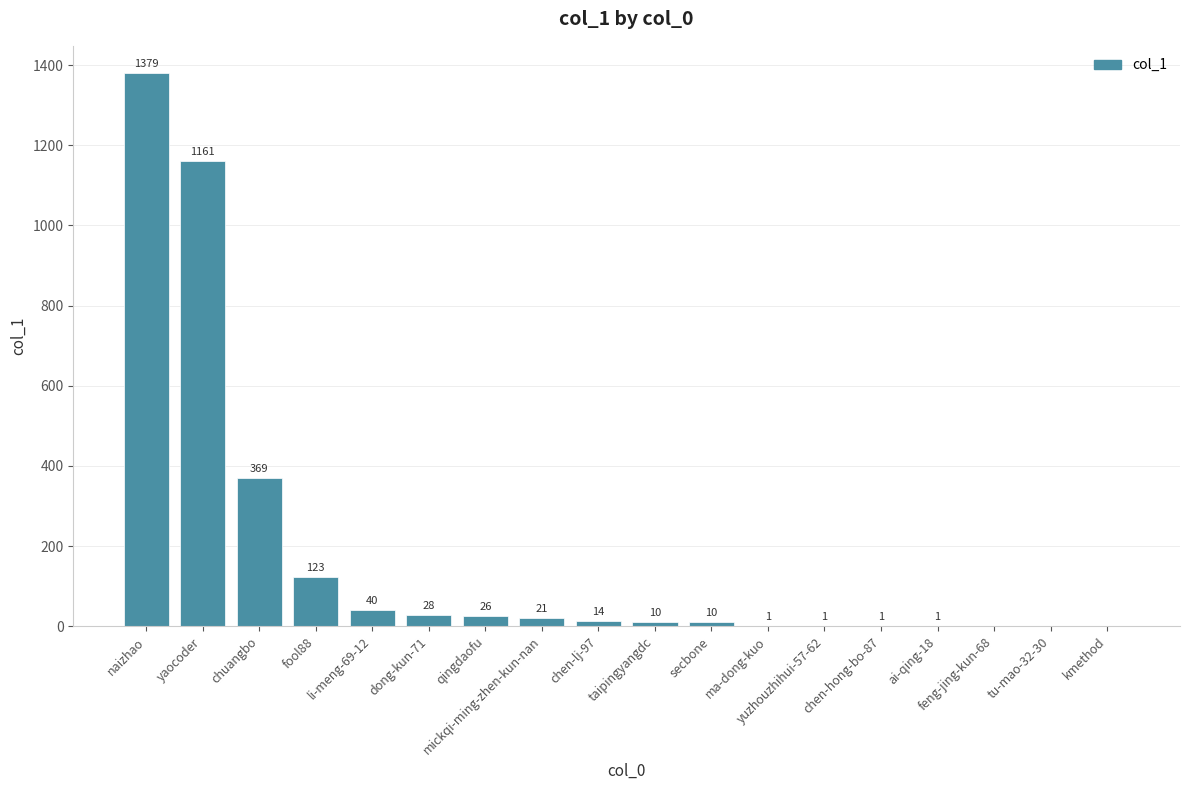

What is the approximate value at li-meng-69-12?

40